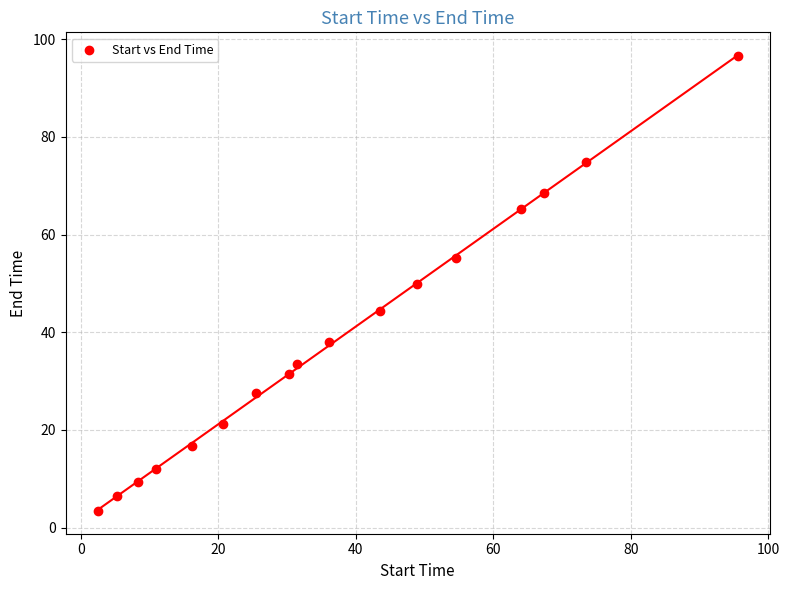

What is the range of Y values (max minus min)?

93.2